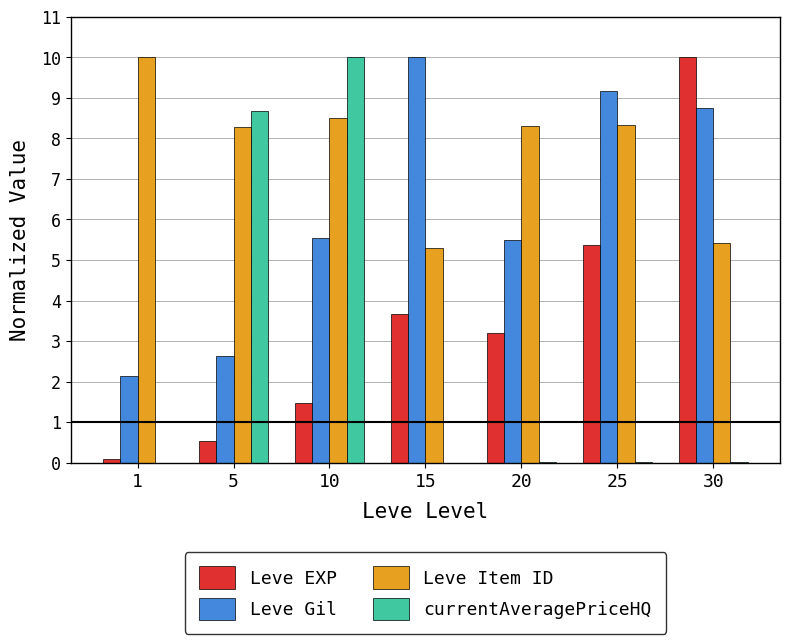

How many data points does each series have?

7